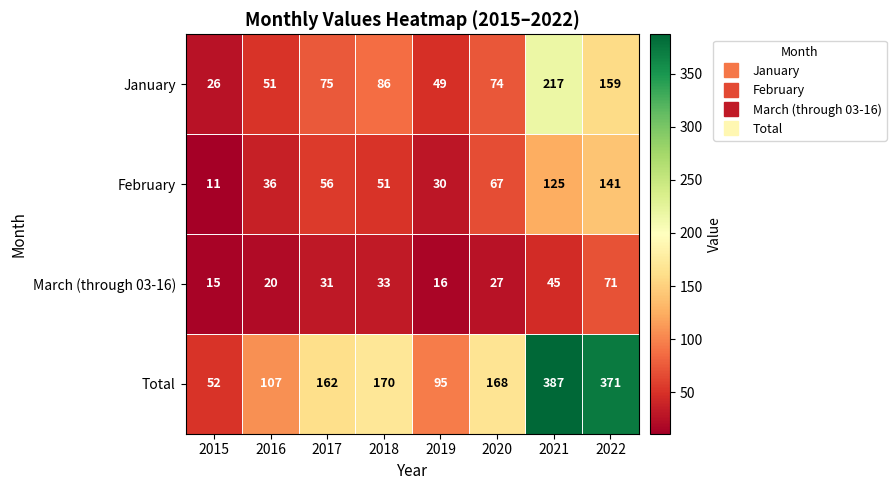

At which label is January closest to 121?

2018